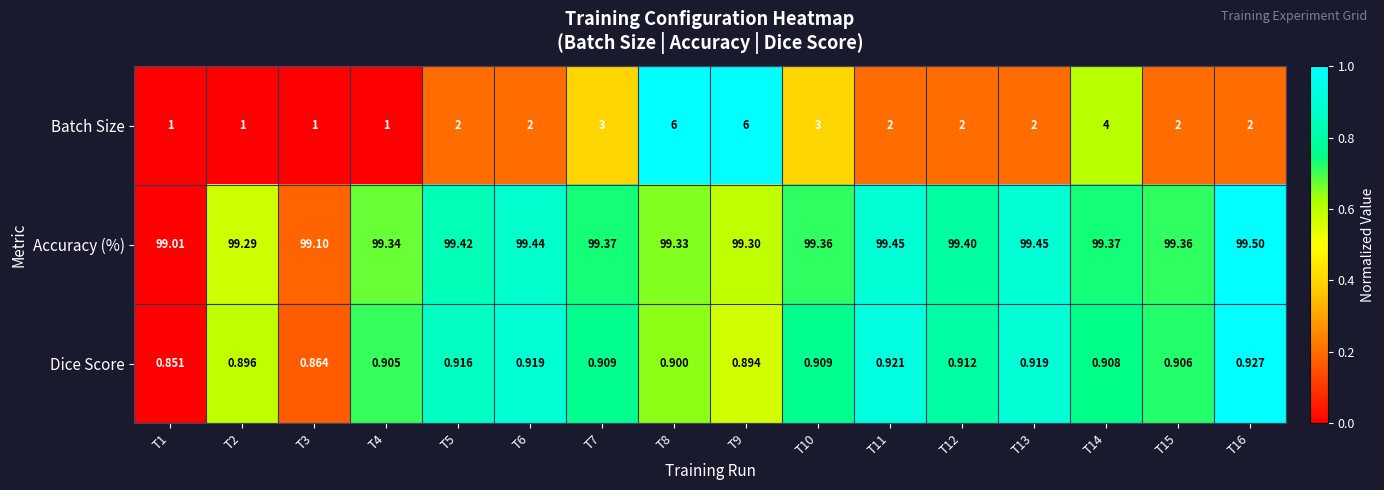

Which series has the largest total across all categories?

Accuracy (%)